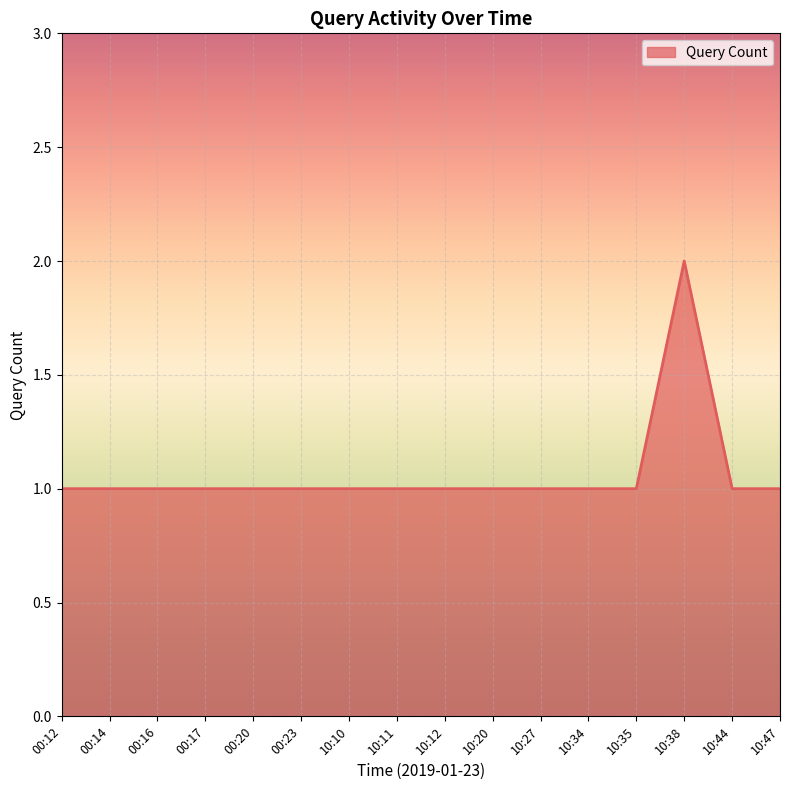

The value at 00:20 is 2. True or false?

False